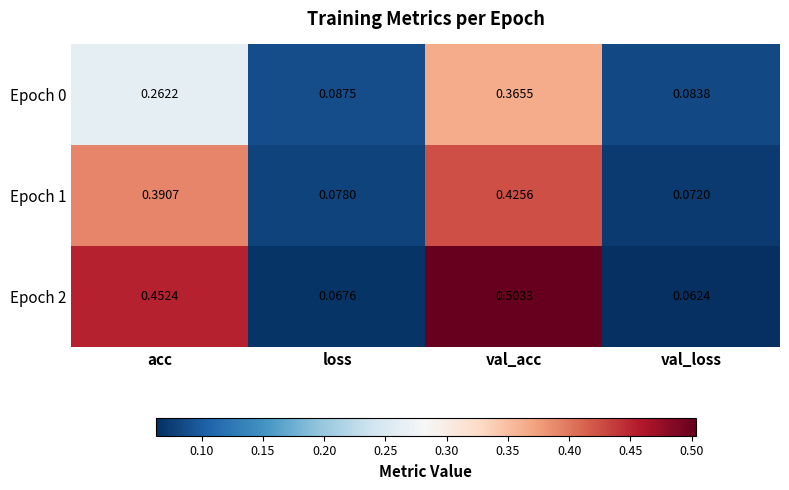

At which label is Epoch 1 closest to 0?

val_loss